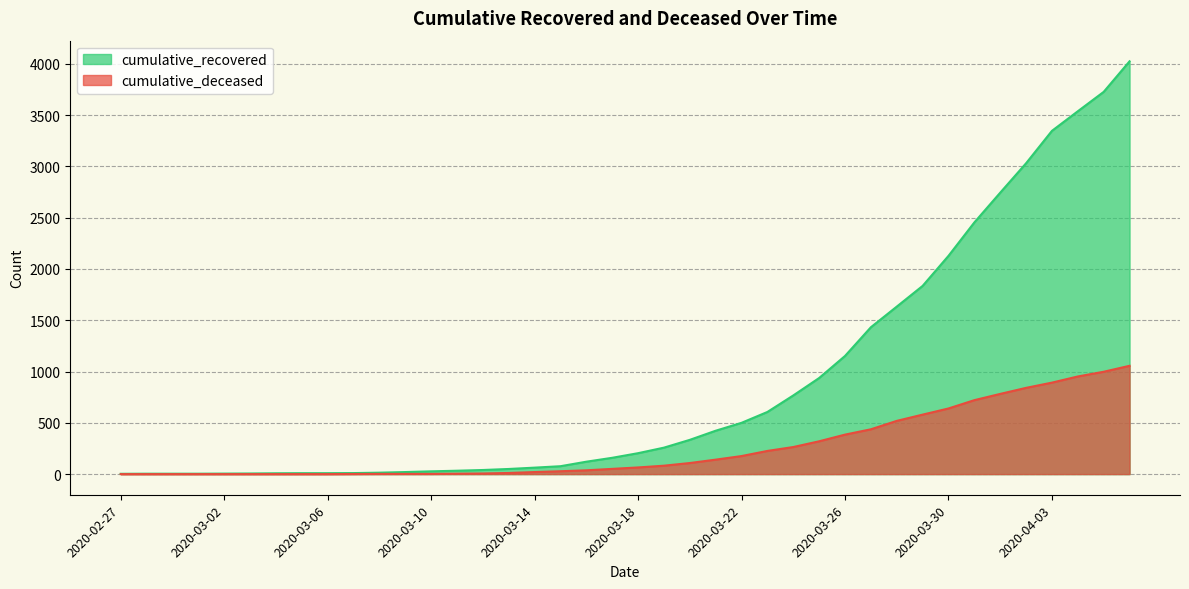

True or false: cumulative_deceased and cumulative_recovered cross at least once.

False